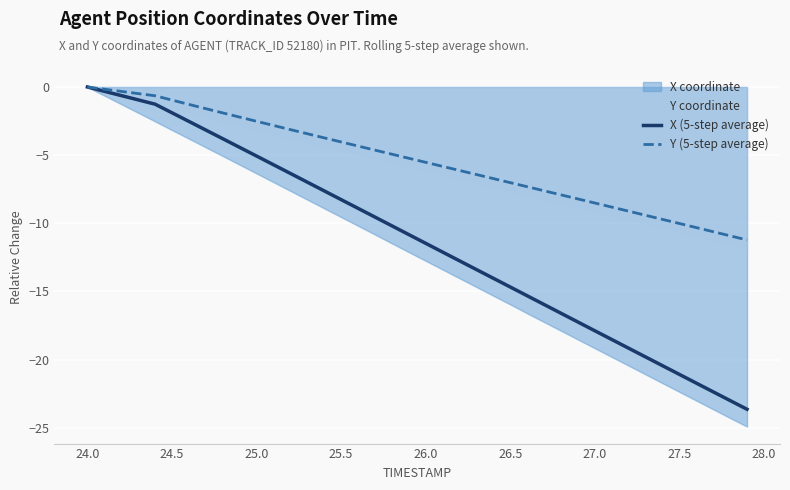

The value of X (5-step average) at 26.5 is -14.7. True or false?

True